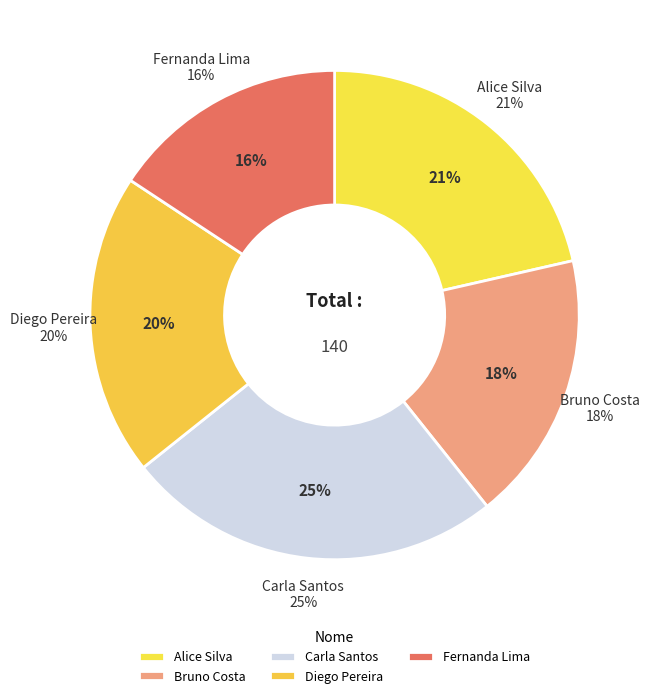

Count the number of slices in the pie.

5